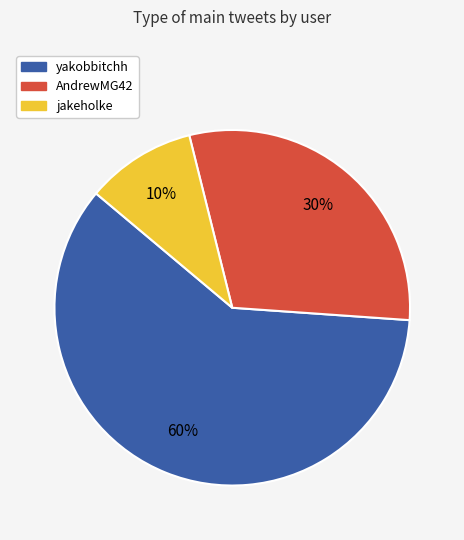

Count the number of slices in the pie.

3